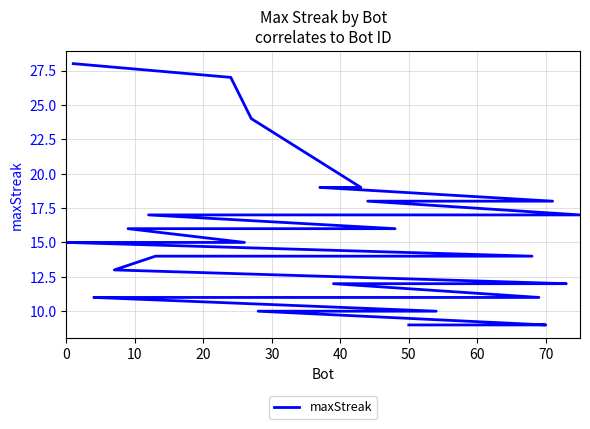

Reading right to left, transcribe all the data shown in this chart.

9	9	9	9	10	10	10	11	11	11	11	11	11	11	11	11	12	12	12	13	14	14	14	14	15	15	15	15	15	16	16	17	17	18	18	19	19	24	27	28